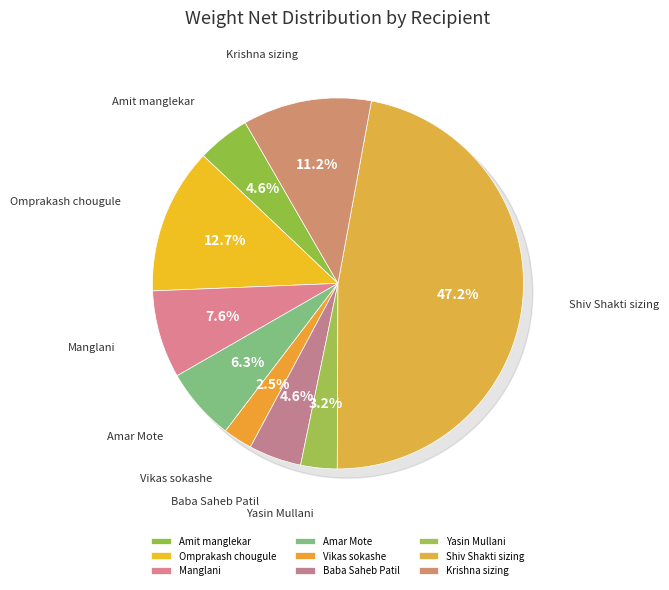

Does any single category account for the majority?

No